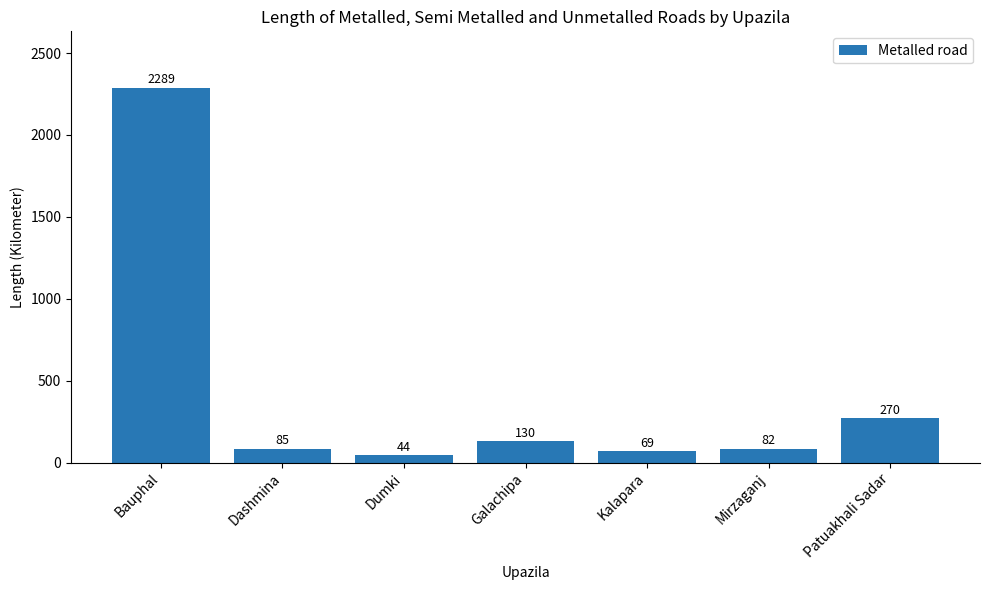

Between Dumki and Kalapara, which is larger?

Kalapara